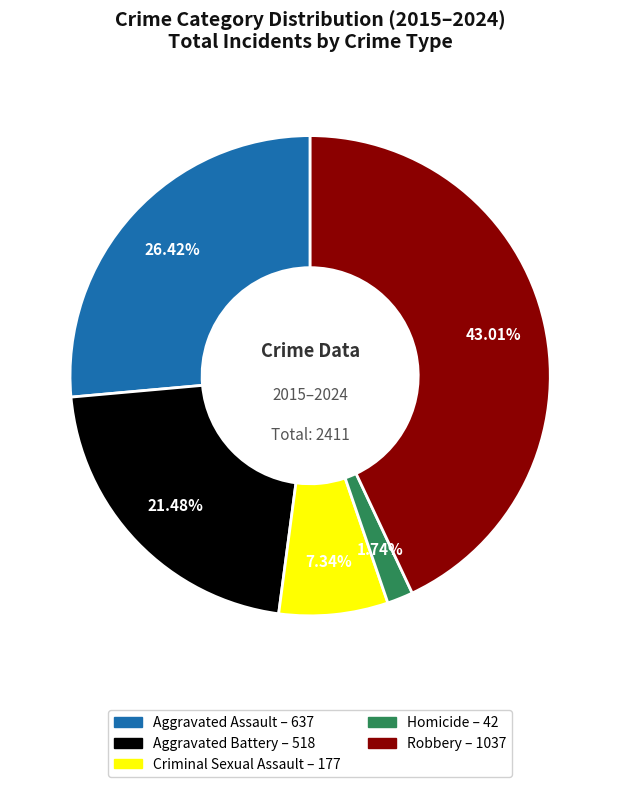

Is there a majority slice in this chart?

No